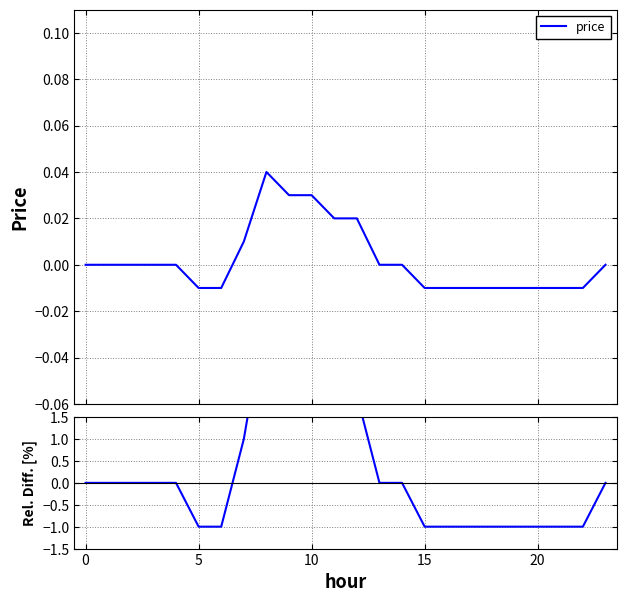

Count the values in the range -1 to 1.

19